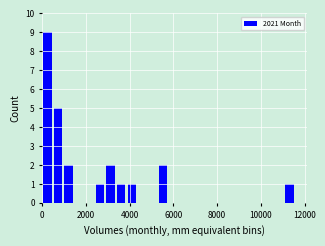

Read against the x-axis, roughly where is the centre of the tallest bar?

200